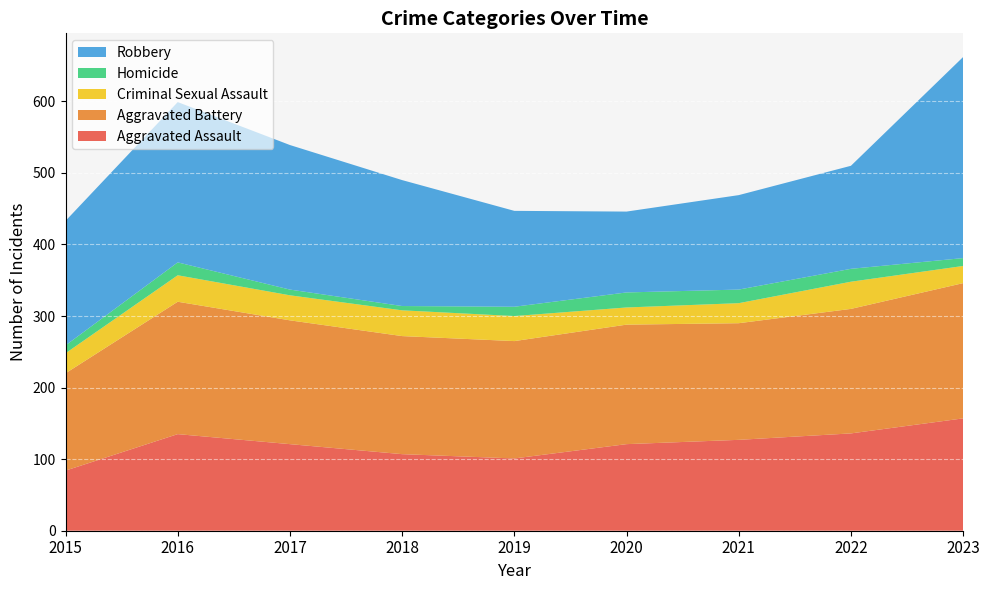

Reading left to right, extract all data points from this chart.

Aggravated Assault: 84	135	121	107	101	121	127	136	157
Aggravated Battery: 136	185	173	165	164	167	163	174	189
Criminal Sexual Assault: 28	37	35	36	35	24	28	38	24
Homicide: 11	18	8	6	13	21	19	18	11
Robbery: 174	224	202	176	134	113	132	144	281